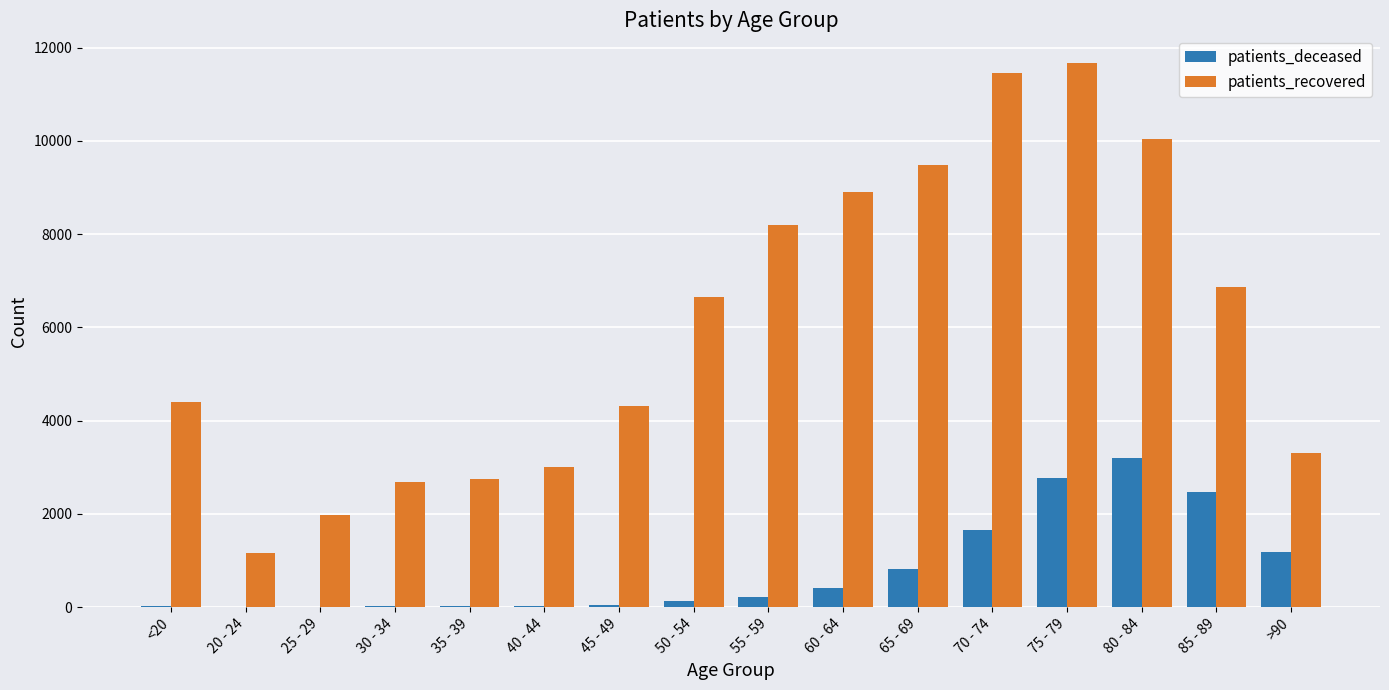

The patients_recovered series shows 9473 at 65 - 69. True or false?

True